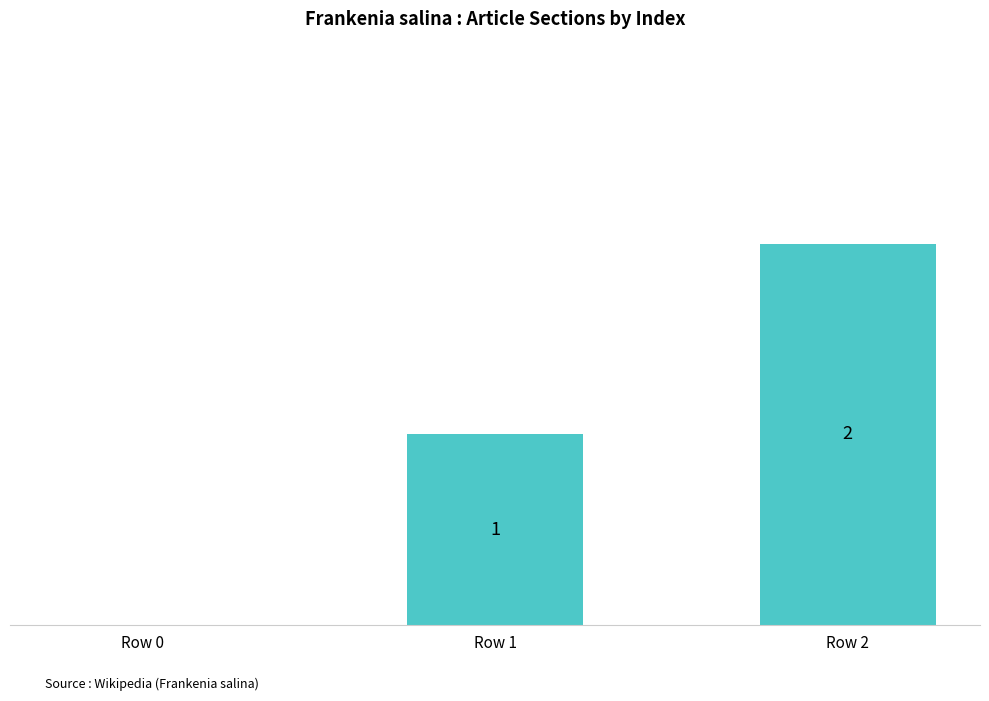

At which label is the value closest to 1?

Row 1